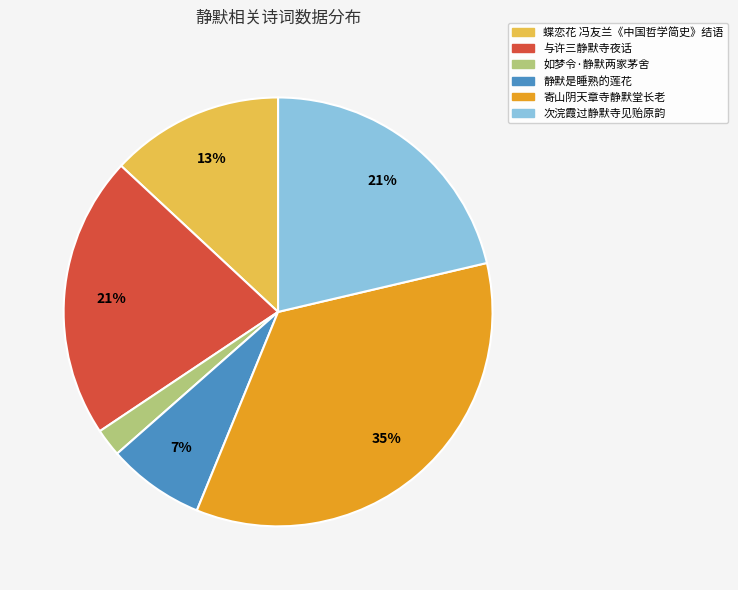

Is there a majority slice in this chart?

No